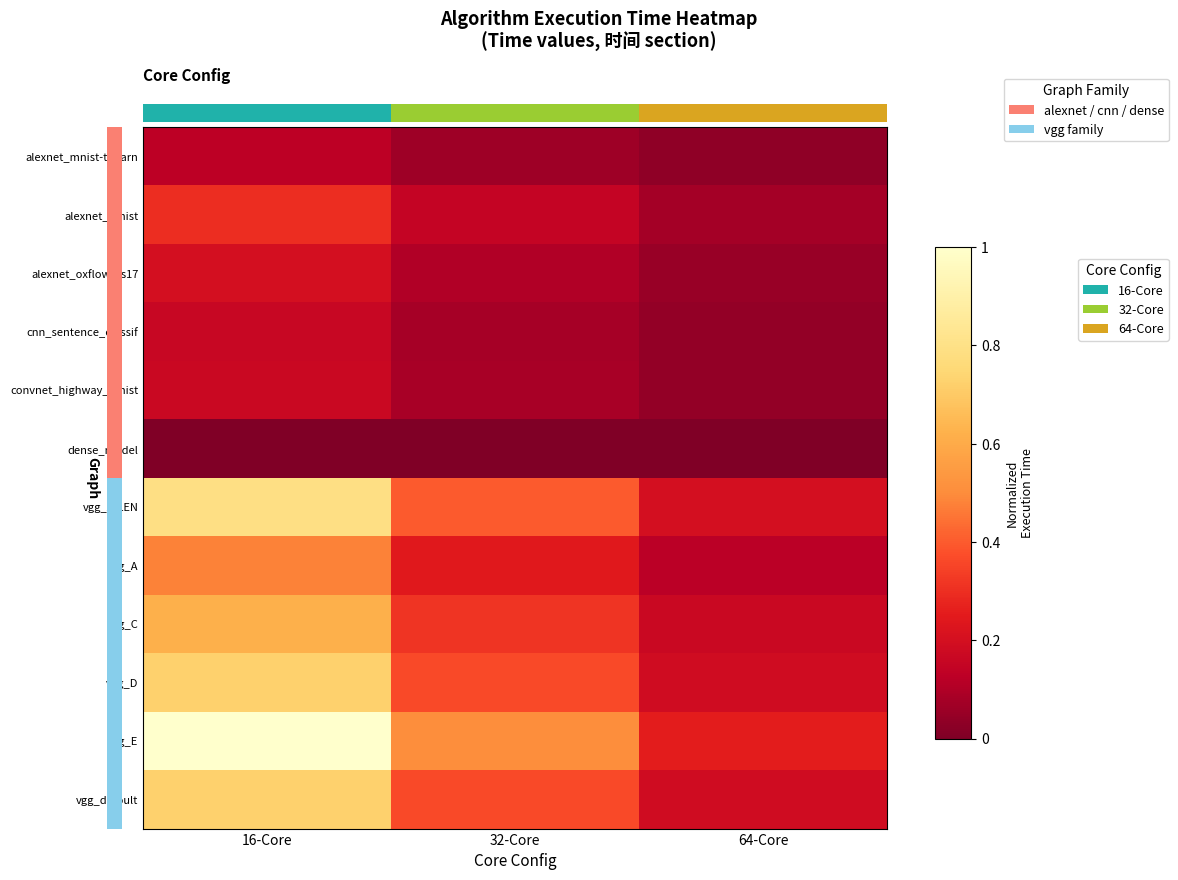

At which category is the sum across all series the highest?

16-Core